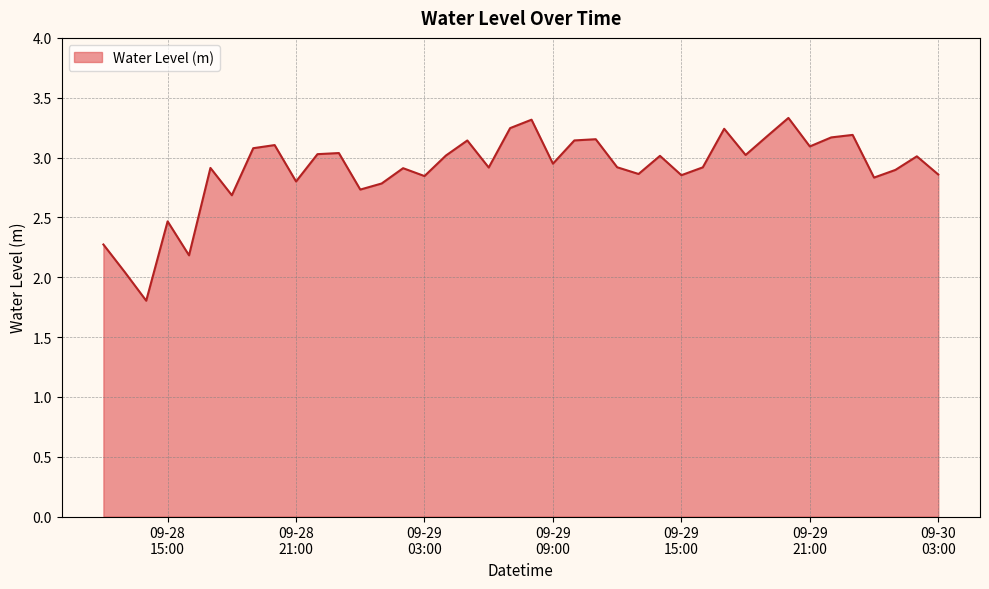

What is the difference between the maximum and minimum values?

1.5